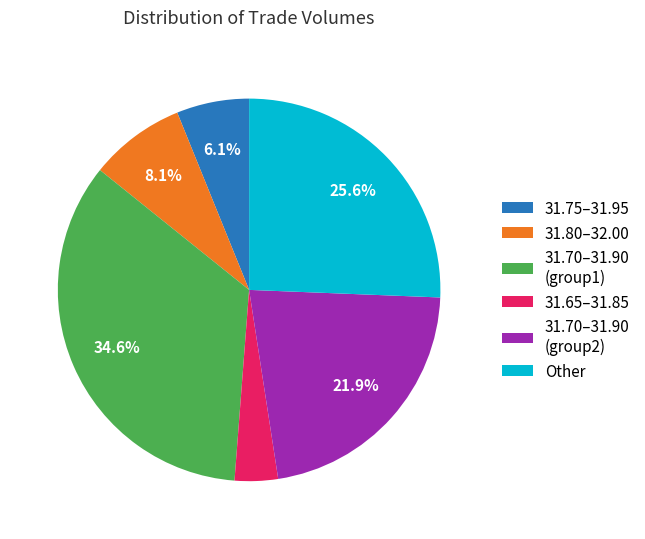

Rank the categories by value from lowest to highest.

31.65–31.85, 31.75–31.95, 31.80–32.00, 31.70–31.90 (group2), Other, 31.70–31.90 (group1)